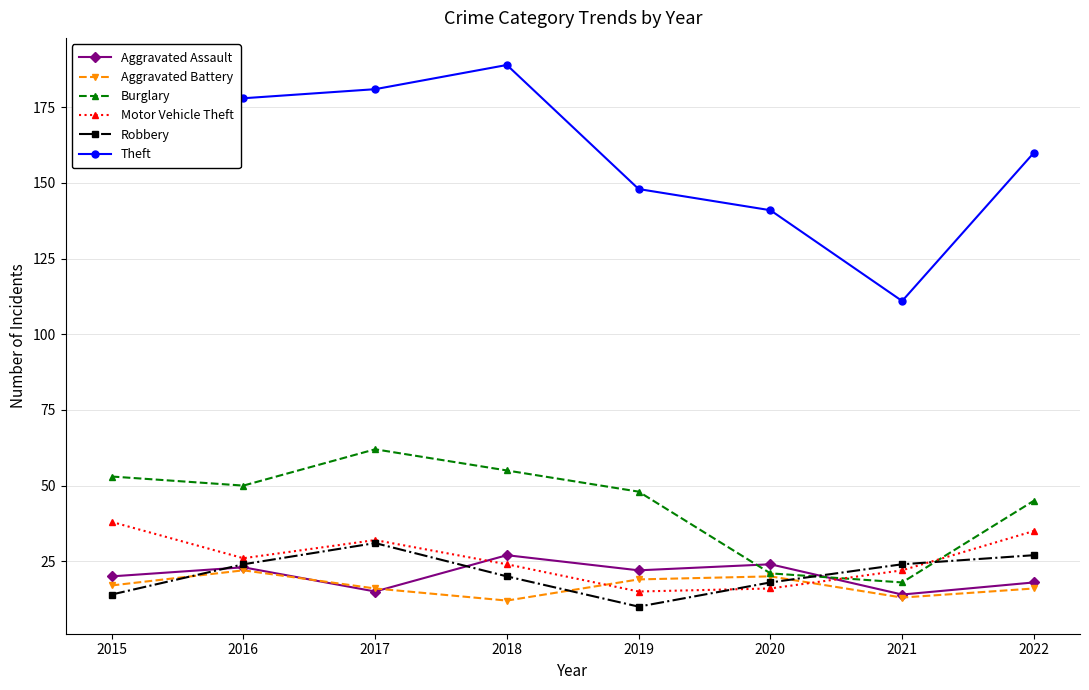

What value does the Robbery series have at 2016?

24